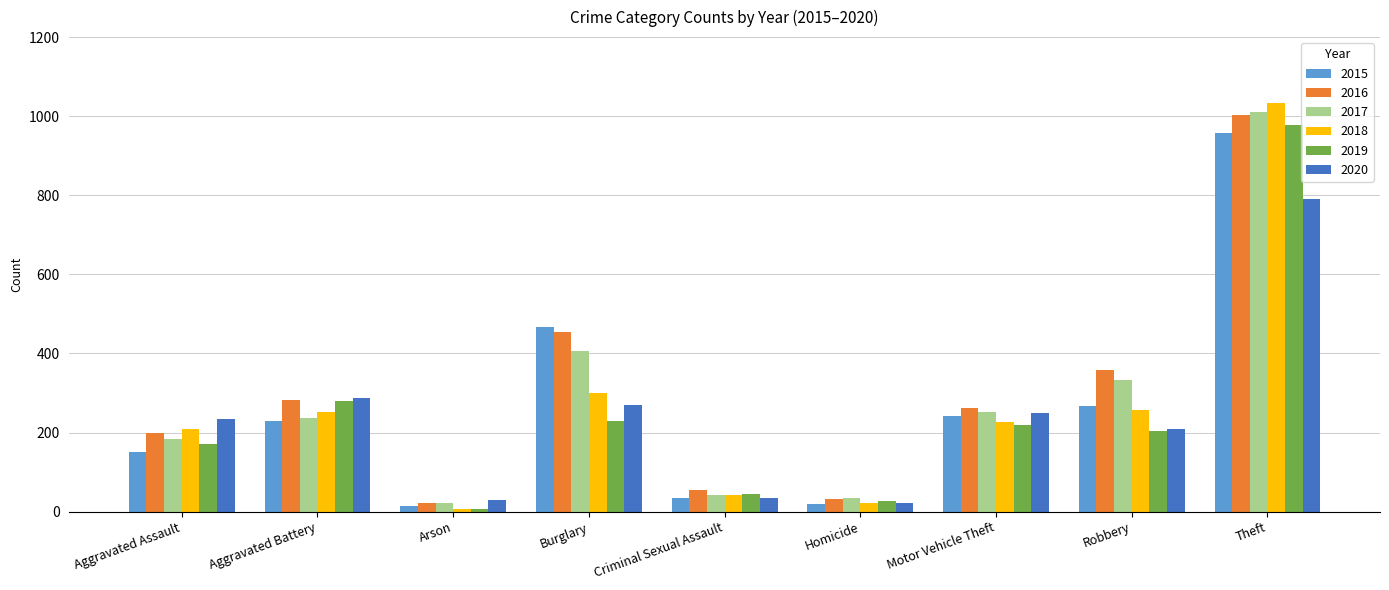

What is the difference between the maximum and minimum values in the 2019 series?

970